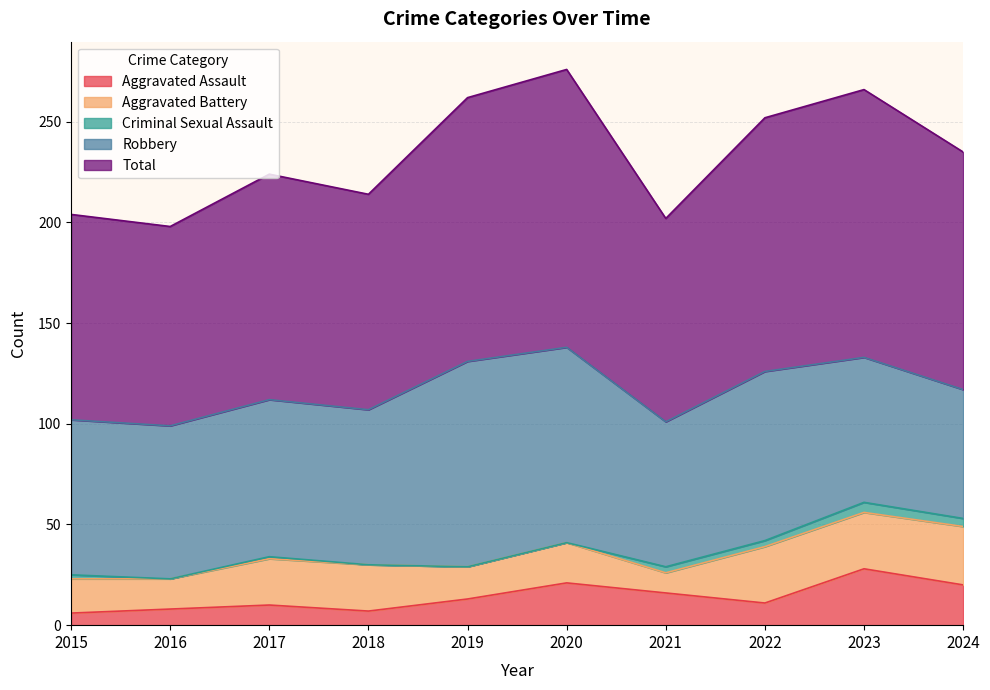

Reading left to right, transcribe all the data shown in this chart.

Aggravated Assault: 6	8	10	7	13	21	16	11	28	20
Aggravated Battery: 17	15	23	23	16	20	10	28	28	29
Criminal Sexual Assault: 2	0	1	0	0	0	3	3	5	4
Robbery: 77	76	78	77	102	97	72	84	72	64
Total: 102	99	112	107	131	138	101	126	133	118